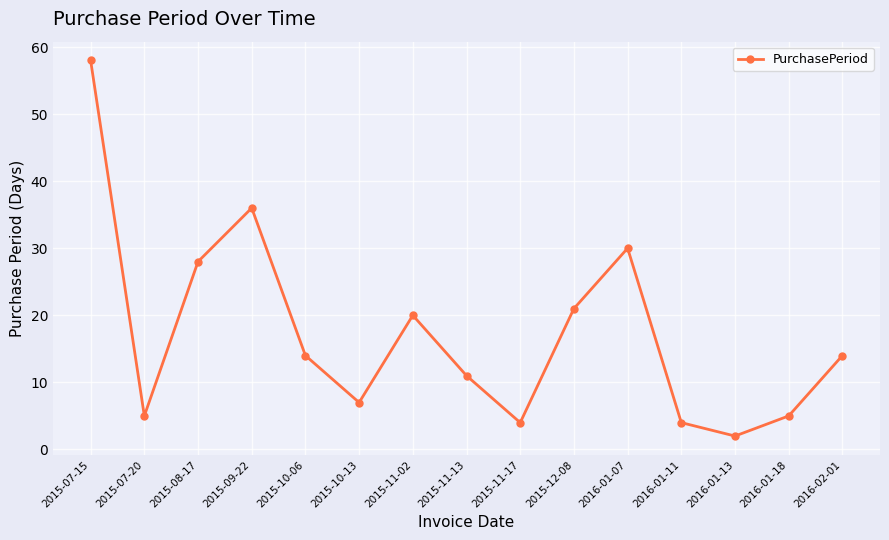

Is it true that the value at 2015-08-17 is 41?

False